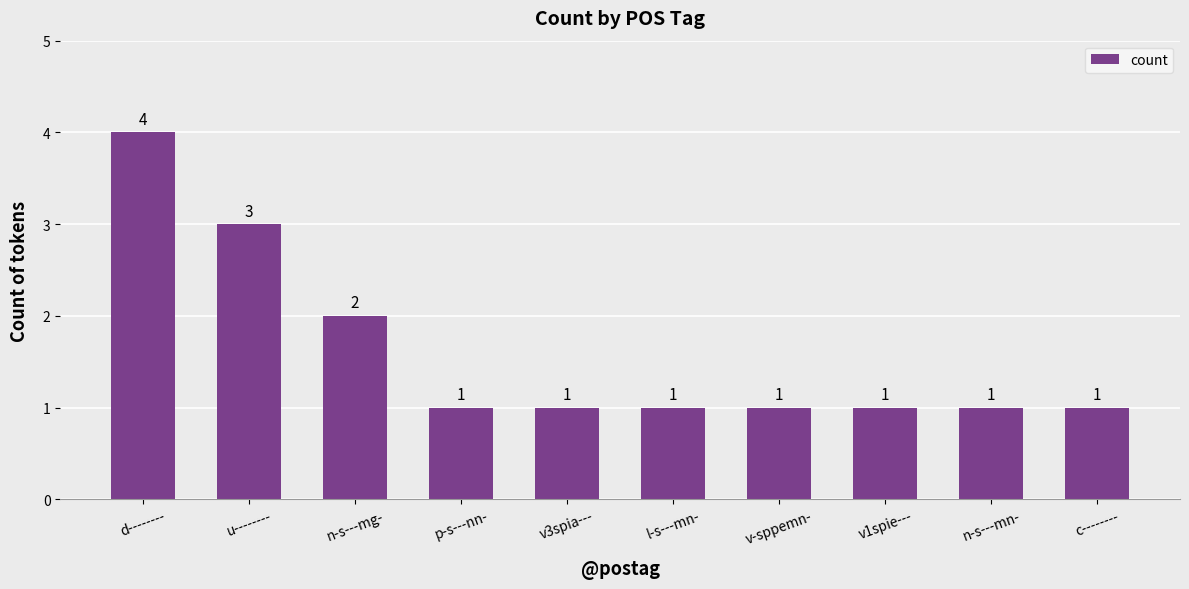

What is the sum of the values at p-s---nn- and d--------?

5